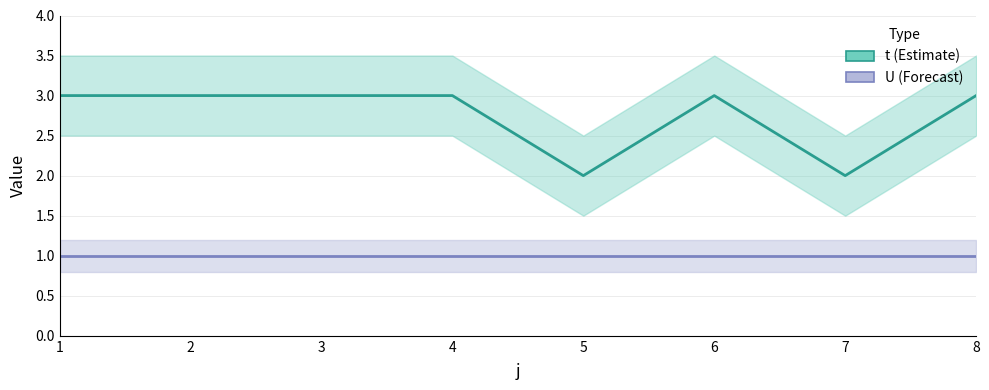

Which category has the highest value across all series?

1